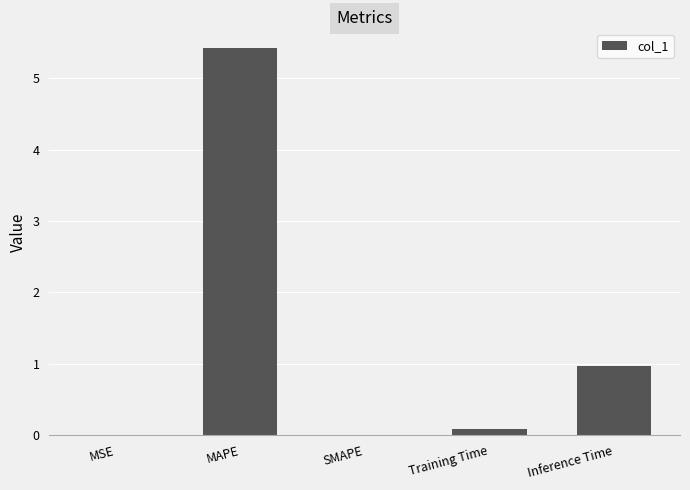

Between Training Time and SMAPE, which is larger?

Training Time